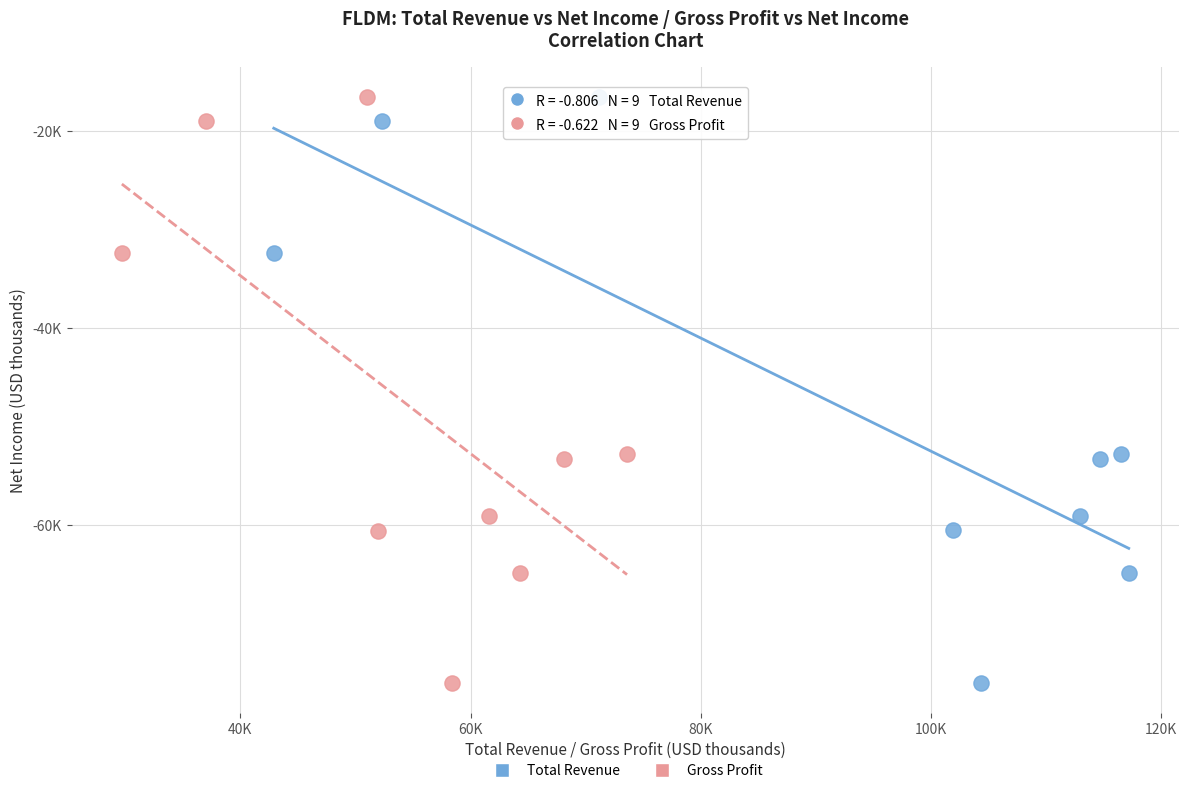

What are all the series names shown in the legend?

Total Revenue, Gross Profit